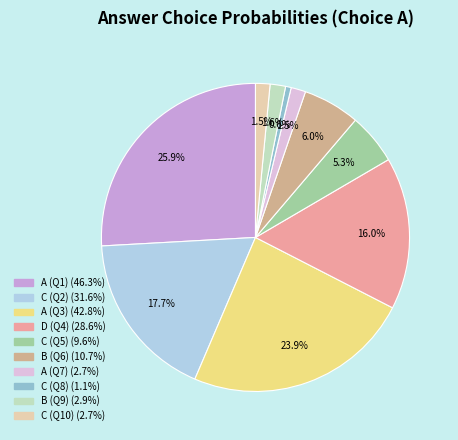

How many segments does this pie chart have?

10